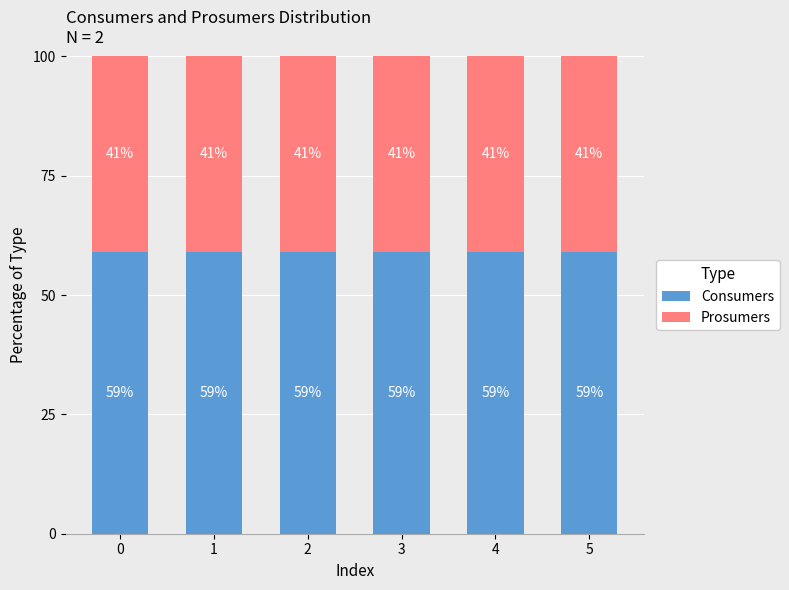

What is the total value across all series at 5?

100.0